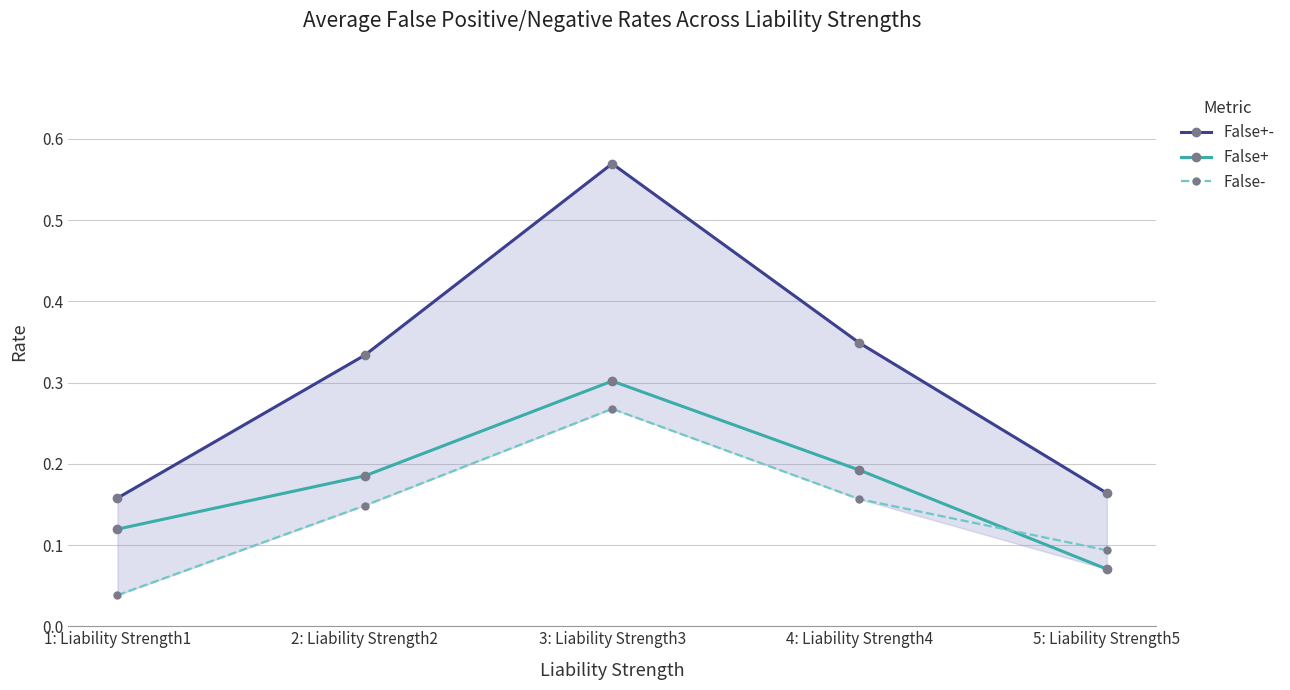

What value does the False- series have at 2: Liability Strength2?

0.1